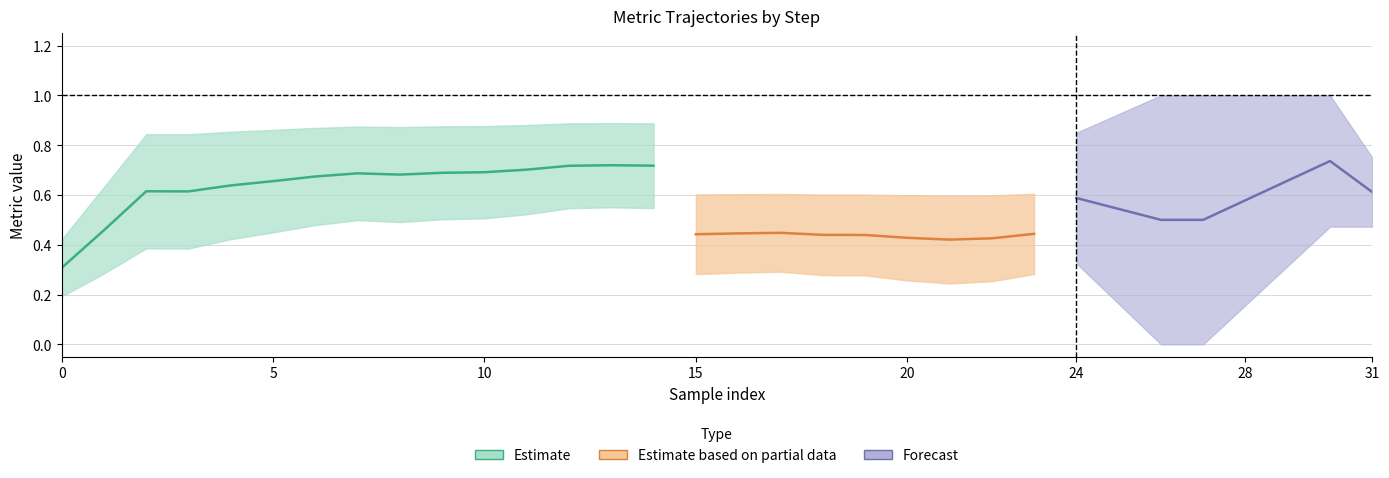

What is the sum of all similarity values?

15.6